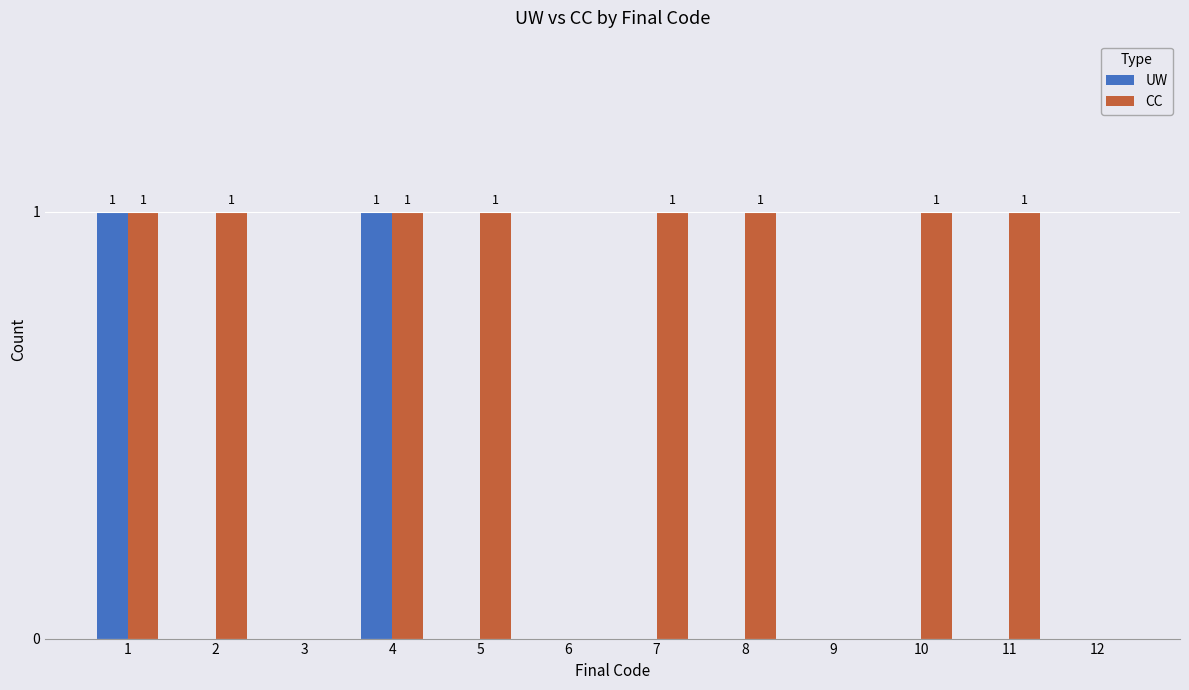

What is the sum of all CC values?

8